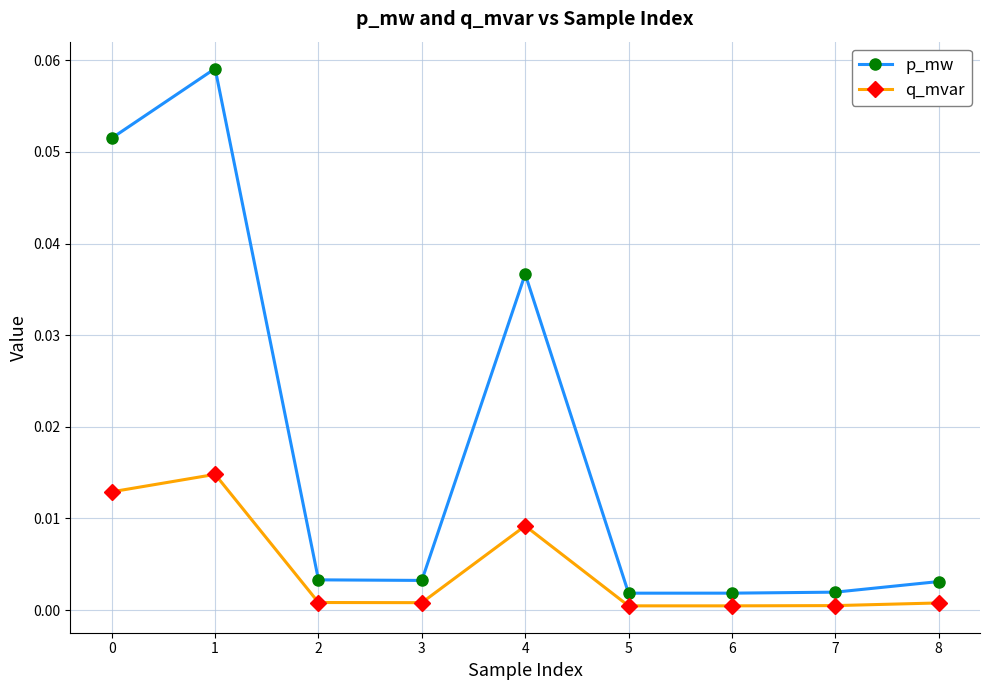

The p_mw series shows 0.0 at 0. True or false?

False